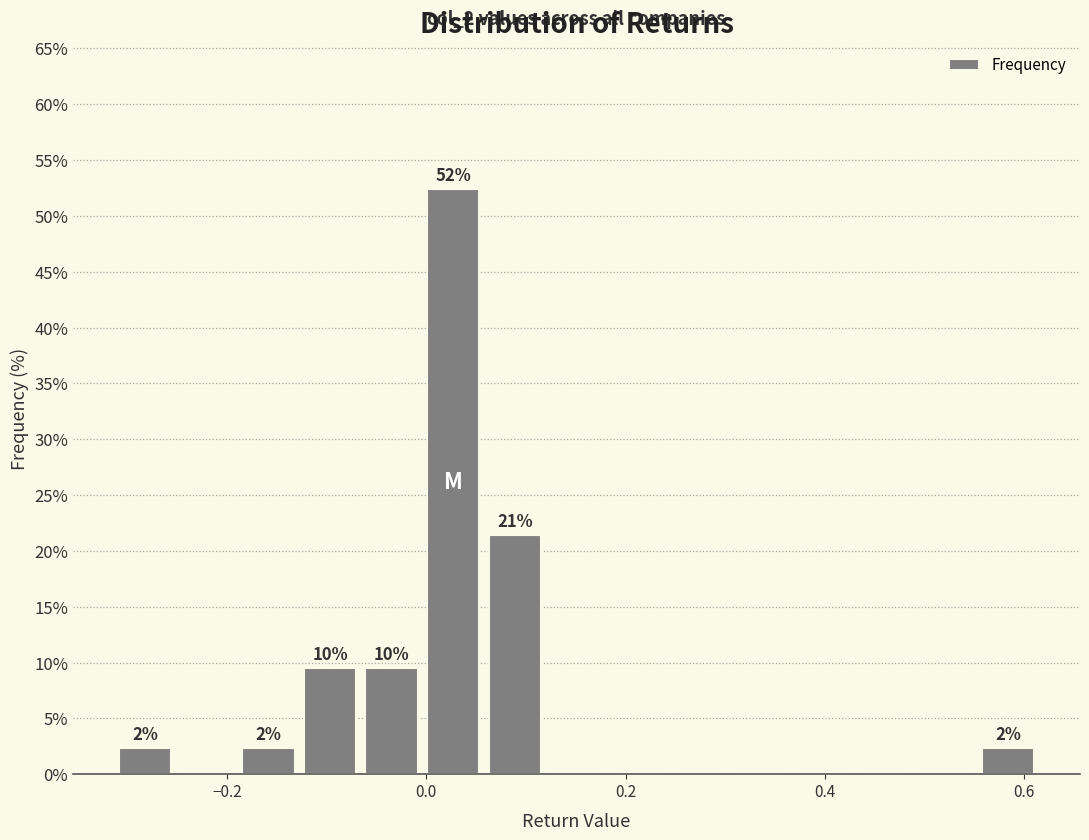

Read against the x-axis, roughly where is the centre of the tallest bar?

0.02